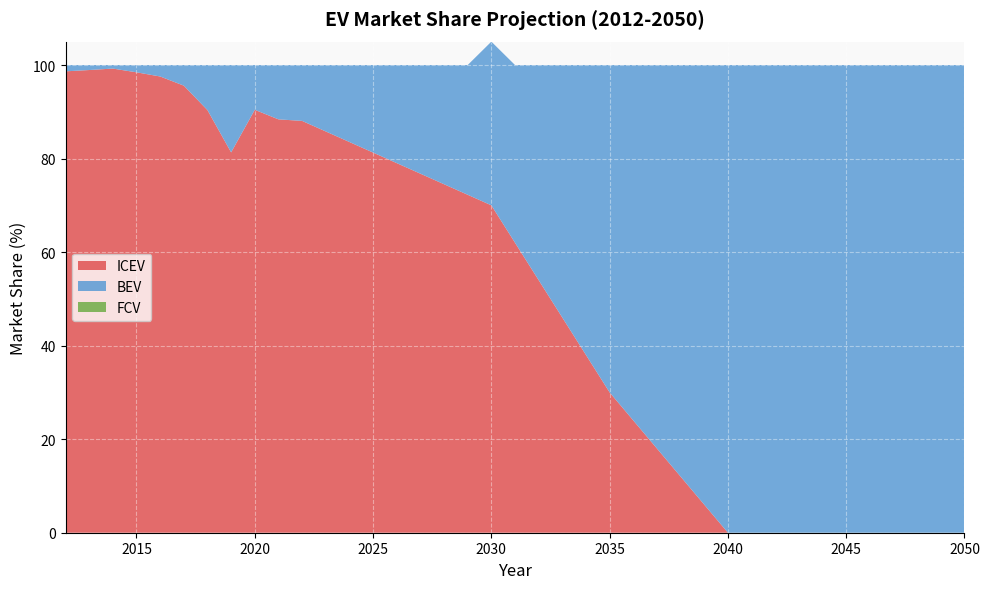

Reading left to right, what are all the values shown in this chart?

ICEV: 98.7	98.9	99.2	98.4	97.5	95.6	90.4	81.3	90.4	88.4	88.1	85.8	83.5	81.3	79.0	76.8	74.5	72.3	70.0	62.0	54.0	46.0	38.0	30.0	24.0	18.0	12.0	6.0	0.0	0.0	0.0	0.0	0.0	0.0	0.0	0.0	0.0	0.0	0.0
BEV: 1.4	1.1	0.8	1.6	2.5	4.4	9.6	18.7	9.6	11.6	11.9	14.2	16.5	18.7	21.0	23.2	25.5	27.7	35.0	38.0	46.0	54.0	62.0	70.0	76.0	82.0	88.0	94.0	100.0	100.0	100.0	100.0	100.0	100.0	100.0	100.0	100.0	100.0	100.0
FCV: 0.0	0.0	0.0	0.0	0.0	0.0	0.0	0.0	0.0	0.0	0.0	0.0	0.0	0.0	0.0	0.0	0.0	0.0	0.0	0.0	0.0	0.0	0.0	0.0	0.0	0.0	0.0	0.0	0.0	0.0	0.0	0.0	0.0	0.0	0.0	0.0	0.0	0.0	0.0